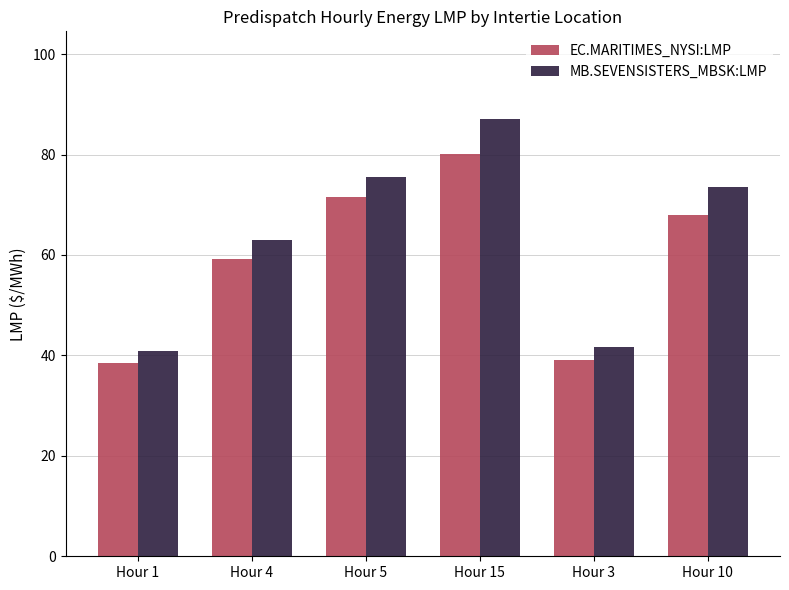

The value of MB.SEVENSISTERS_MBSK:LMP at Hour 3 is 41.8. True or false?

True